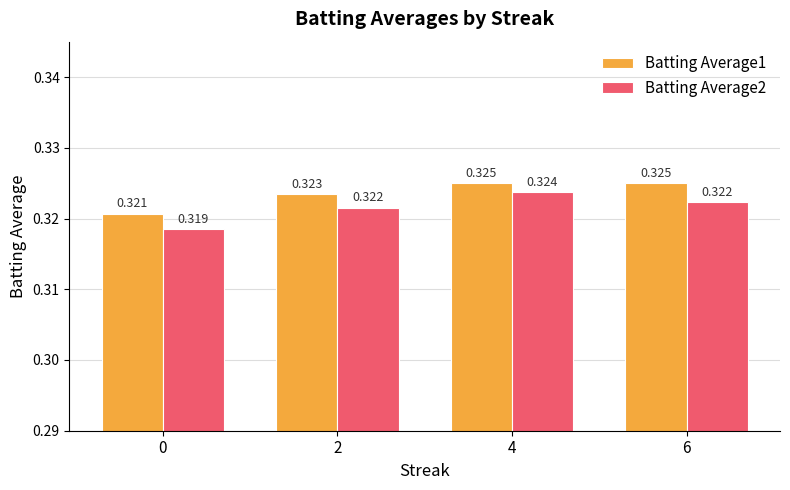

How many data points does each series have?

4